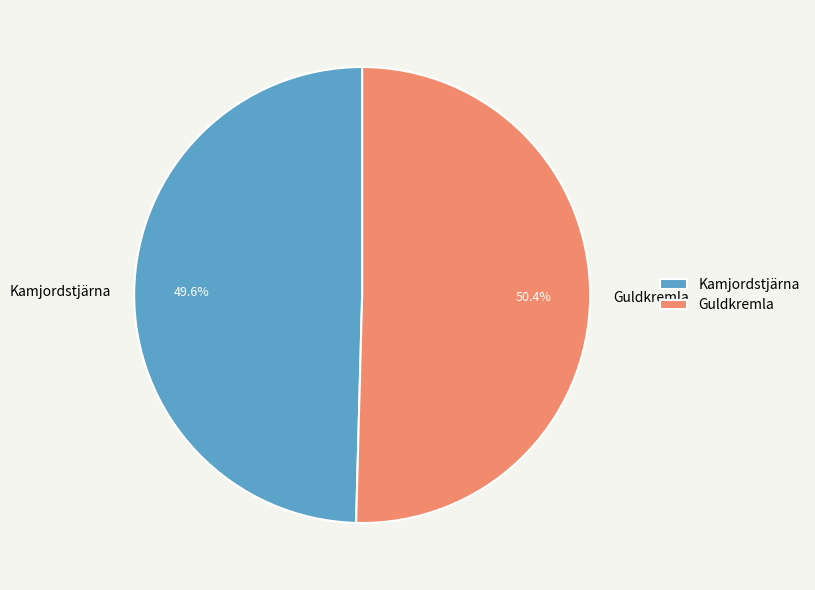

Count the number of slices in the pie.

2